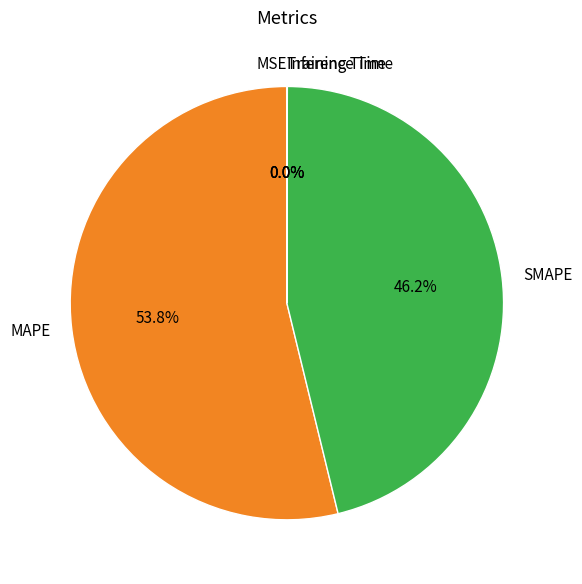

To the nearest percent, what is the difference between the largest and smallest slice percentages?

54%